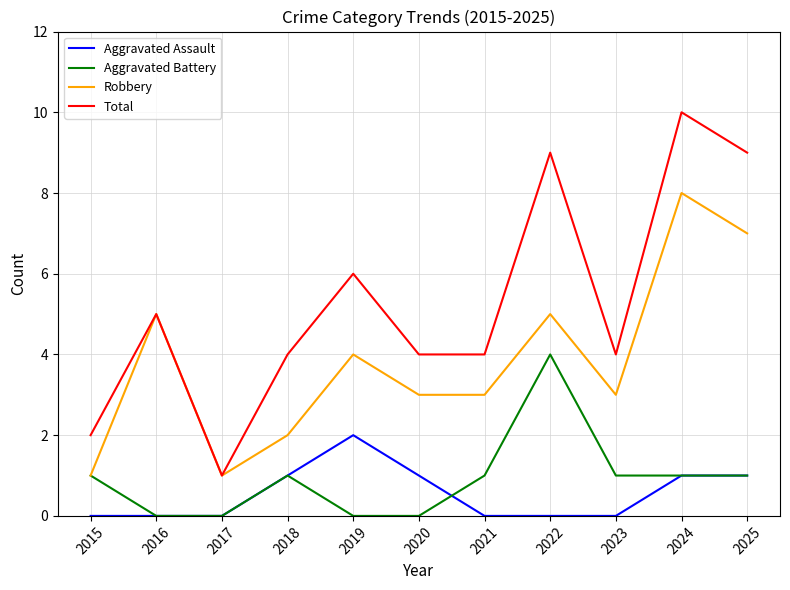

True or false: Aggravated Assault and Robbery intersect in this chart.

False